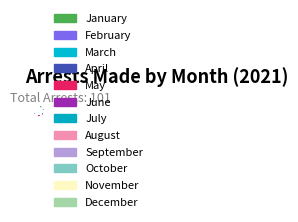

How many segments does this pie chart have?

12